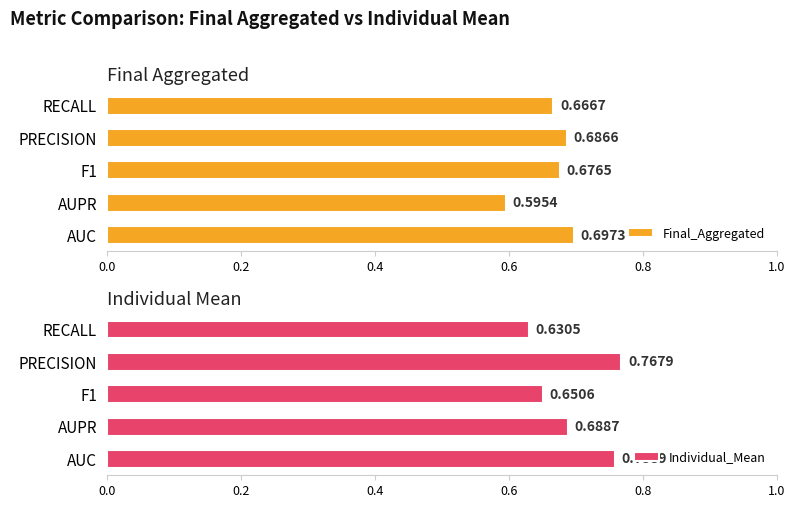

Reading right to left, transcribe all the data shown in this chart.

Final_Aggregated: 0.7	0.7	0.7	0.6	0.7
Individual_Mean: 0.6	0.8	0.7	0.7	0.8